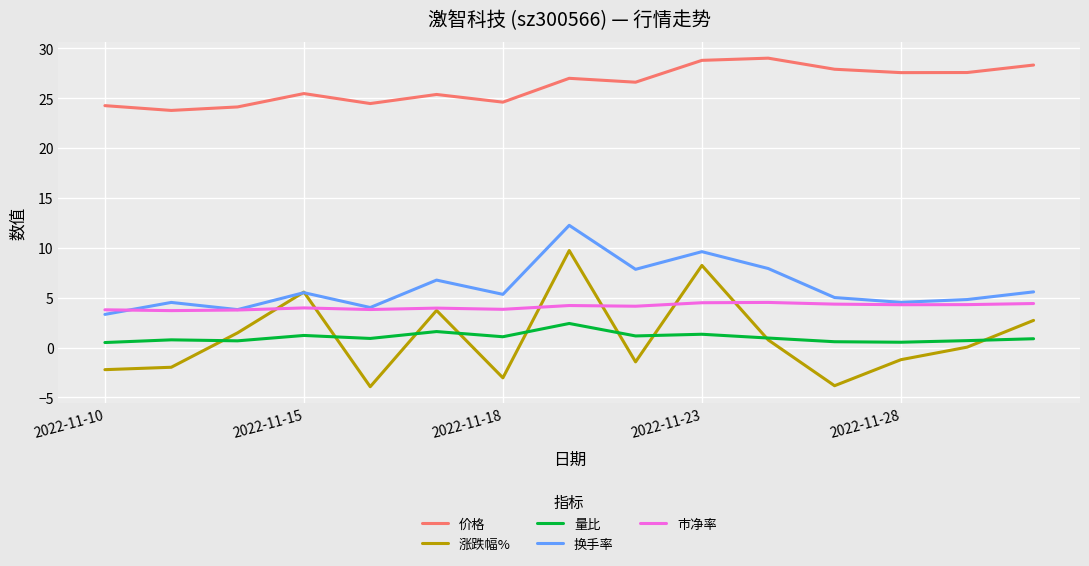

List the series in order of their peak value, highest first.

价格, 换手率, 涨跌幅%, 市净率, 量比